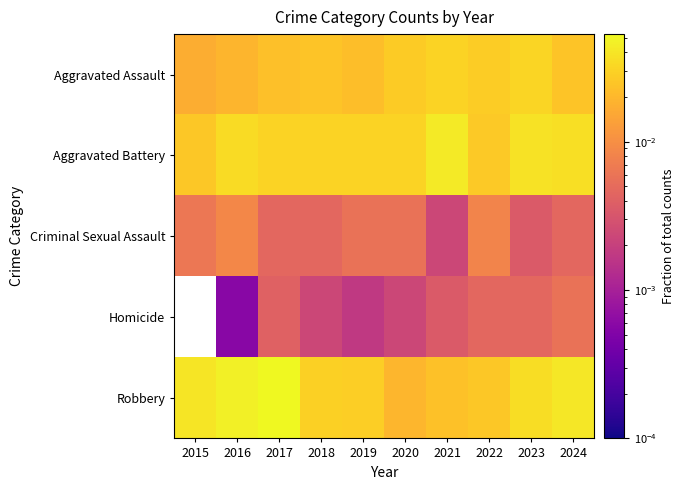

At how many categories does at least one series exceed 0?

10